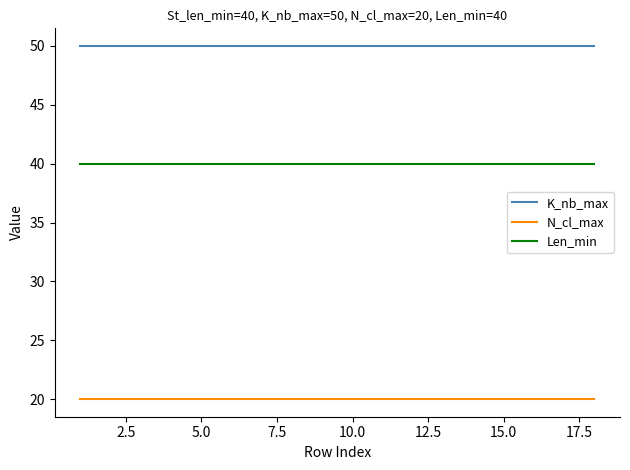

True or false: N_cl_max and Len_min cross at least once.

False